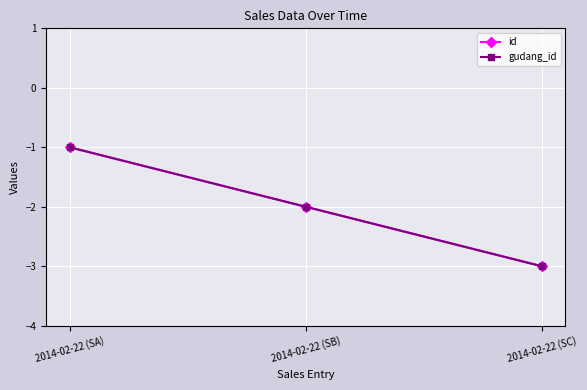

What is the label of the 1st point from the right?

2014-02-22 (SC)